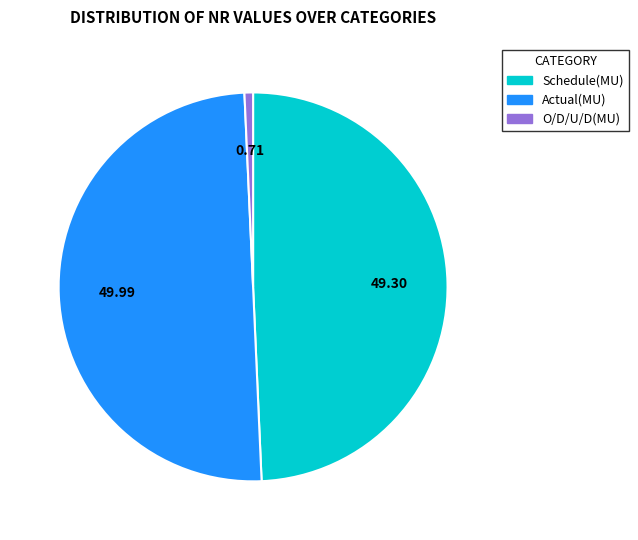

Rank the categories by value from lowest to highest.

O/D/U/D(MU), Schedule(MU), Actual(MU)